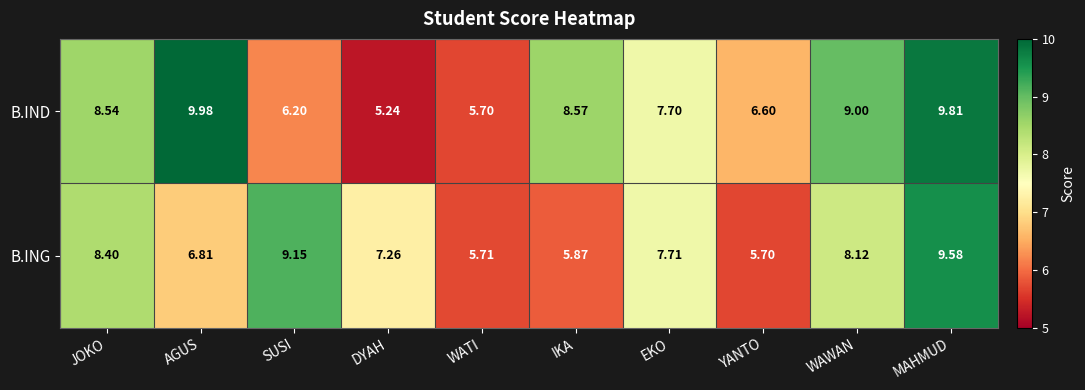

Which category has the lowest value across all series?

DYAH